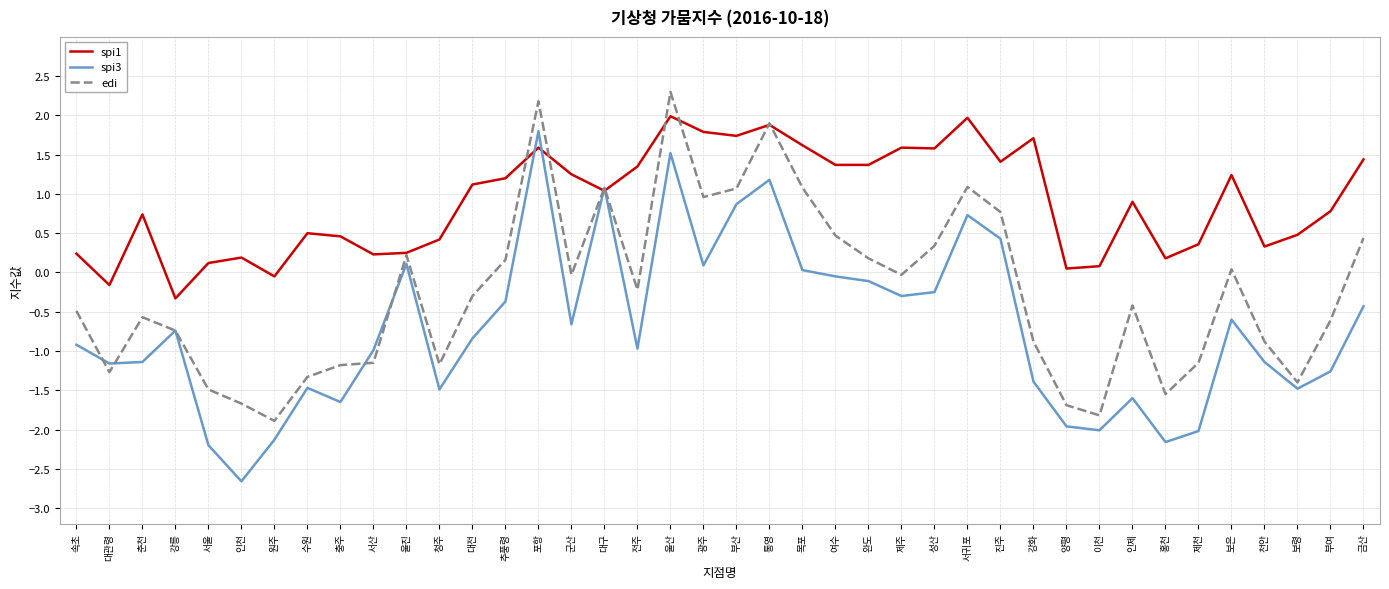

At which category does the chart reach its peak across all series?

울산